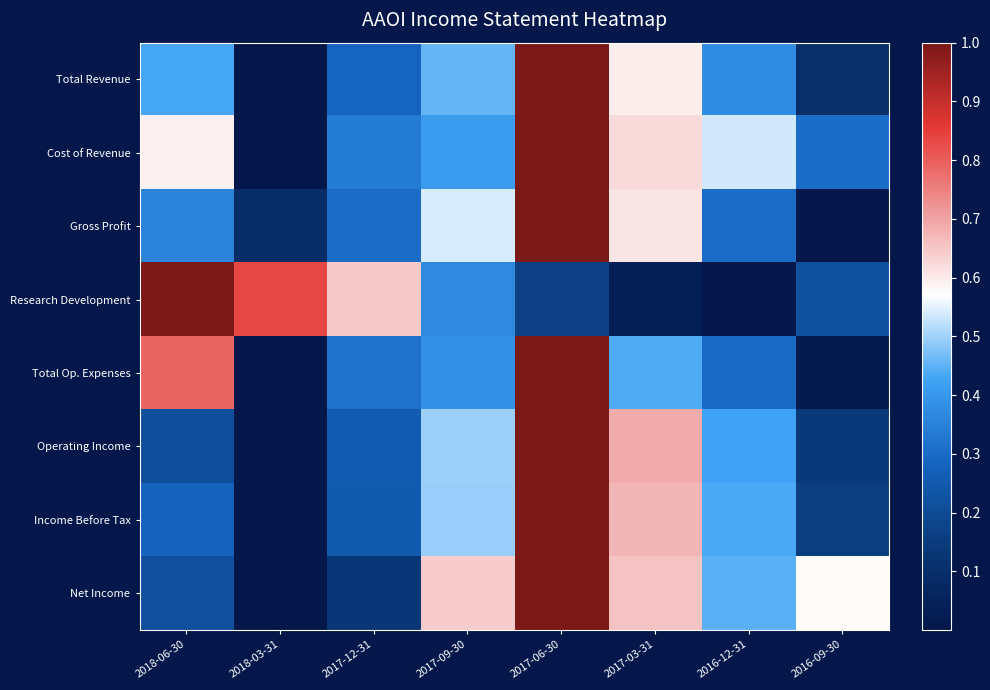

Reading right to left, list all the values displayed in this chart.

Total Revenue: 2016-09-30=0.1	2016-12-31=0.4	2017-03-31=0.6	2017-06-30=1.0	2017-09-30=0.5	2017-12-31=0.3	2018-03-31=0.0	2018-06-30=0.4
Cost of Revenue: 2016-09-30=0.3	2016-12-31=0.5	2017-03-31=0.6	2017-06-30=1.0	2017-09-30=0.4	2017-12-31=0.3	2018-03-31=0.0	2018-06-30=0.6
Gross Profit: 2016-09-30=0.0	2016-12-31=0.3	2017-03-31=0.6	2017-06-30=1.0	2017-09-30=0.5	2017-12-31=0.3	2018-03-31=0.1	2018-06-30=0.4
Research Development: 2016-09-30=0.2	2016-12-31=0.0	2017-03-31=0.0	2017-06-30=0.2	2017-09-30=0.4	2017-12-31=0.6	2018-03-31=0.8	2018-06-30=1.0
Total Op. Expenses: 2016-09-30=0.0	2016-12-31=0.3	2017-03-31=0.4	2017-06-30=1.0	2017-09-30=0.4	2017-12-31=0.3	2018-03-31=0.0	2018-06-30=0.8
Operating Income: 2016-09-30=0.1	2016-12-31=0.4	2017-03-31=0.7	2017-06-30=1.0	2017-09-30=0.5	2017-12-31=0.3	2018-03-31=0.0	2018-06-30=0.2
Income Before Tax: 2016-09-30=0.2	2016-12-31=0.4	2017-03-31=0.7	2017-06-30=1.0	2017-09-30=0.5	2017-12-31=0.3	2018-03-31=0.0	2018-06-30=0.3
Net Income: 2016-09-30=0.6	2016-12-31=0.4	2017-03-31=0.7	2017-06-30=1.0	2017-09-30=0.6	2017-12-31=0.1	2018-03-31=0.0	2018-06-30=0.2